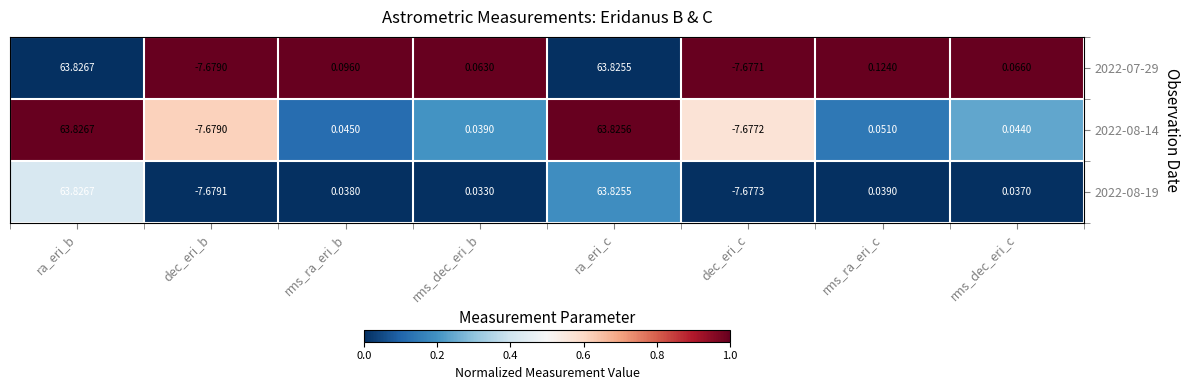

At which label does 2022-07-29 first exceed 0?

ra_eri_b